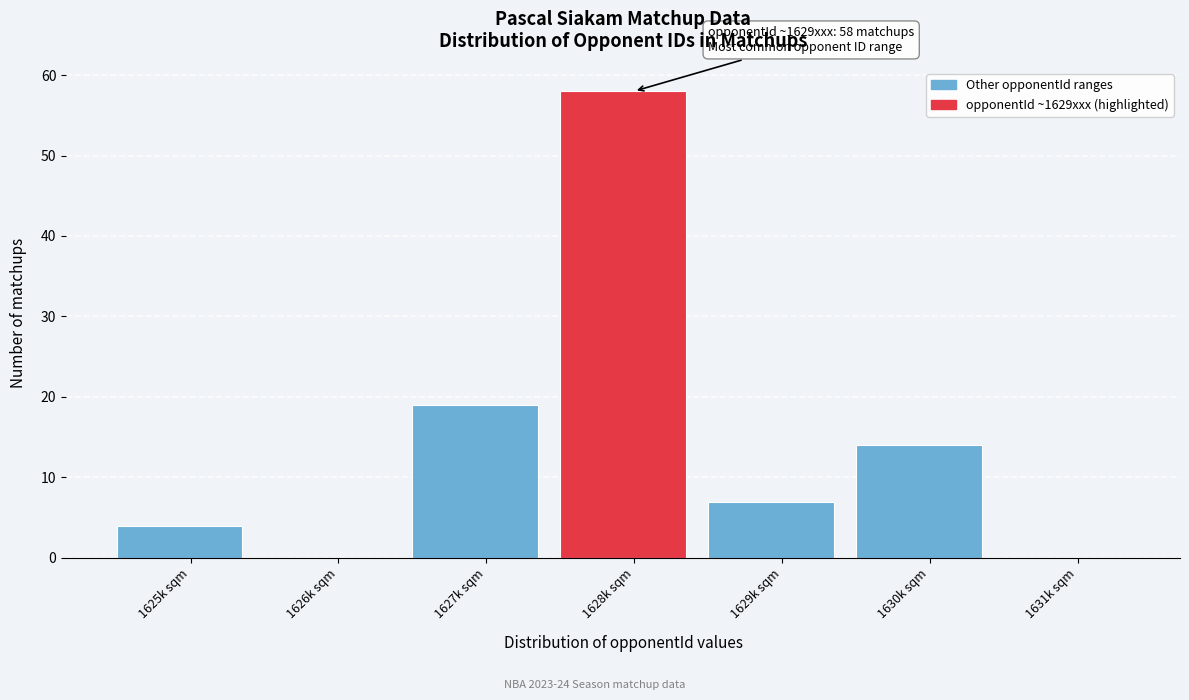

Reading left to right, extract all data points from this chart.

1625k sqm=4	1626k sqm=0	1627k sqm=19	1628k sqm=58	1629k sqm=7	1630k sqm=14	1631k sqm=0